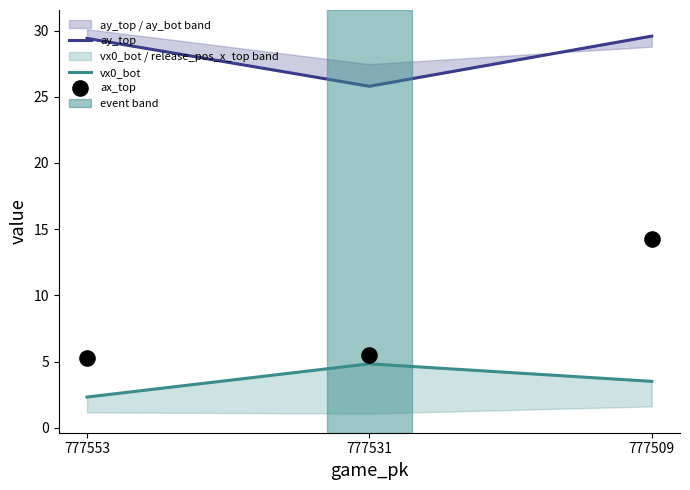

Which series reaches the maximum Y coordinate?

ay_top